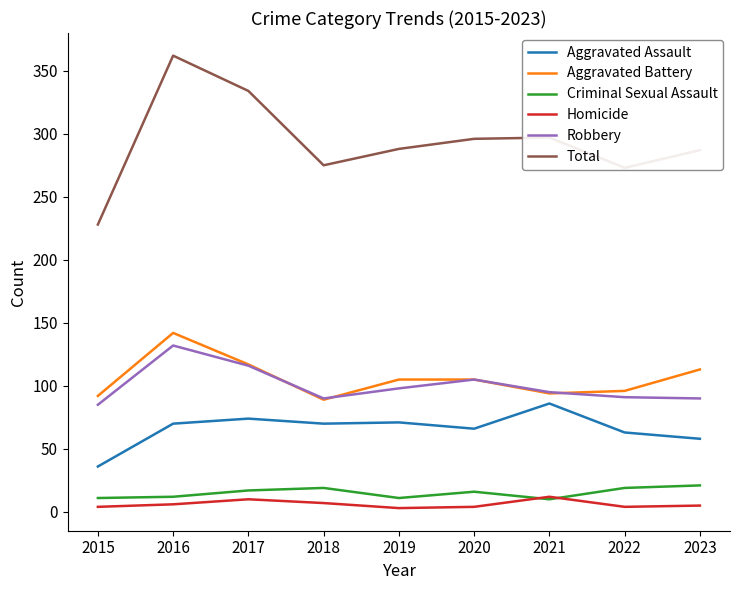

What is the maximum value shown in the chart?

362